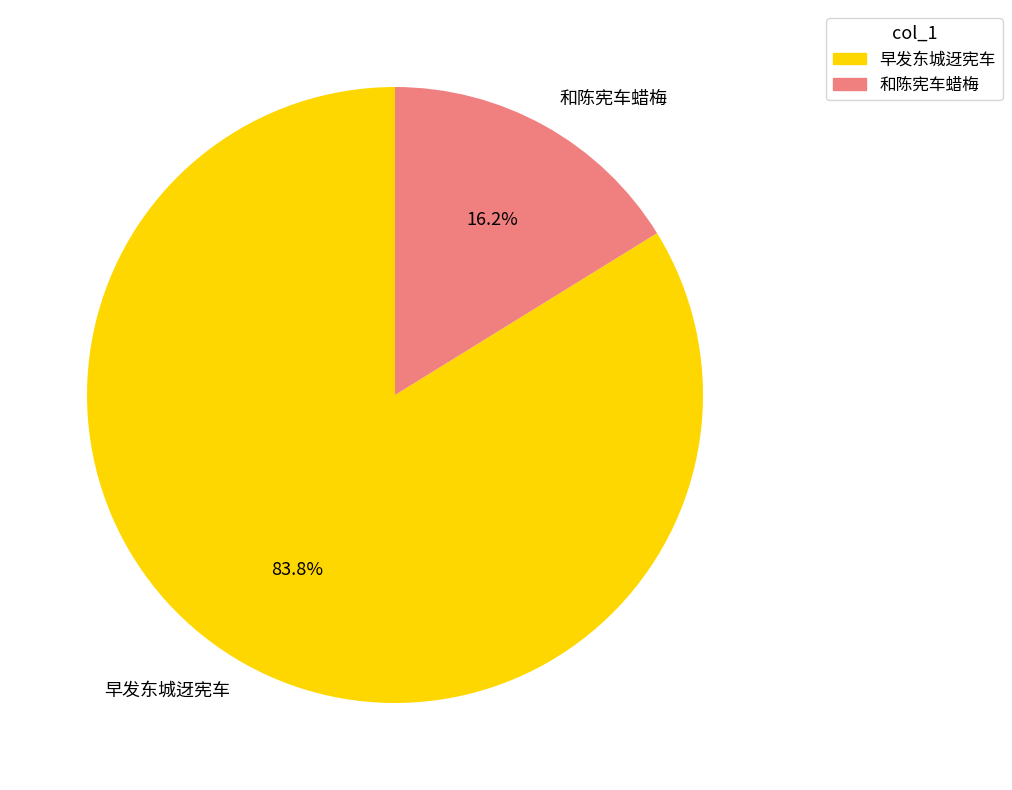

Which has a higher value, 和陈宪车蜡梅 or 早发东城迓宪车?

早发东城迓宪车